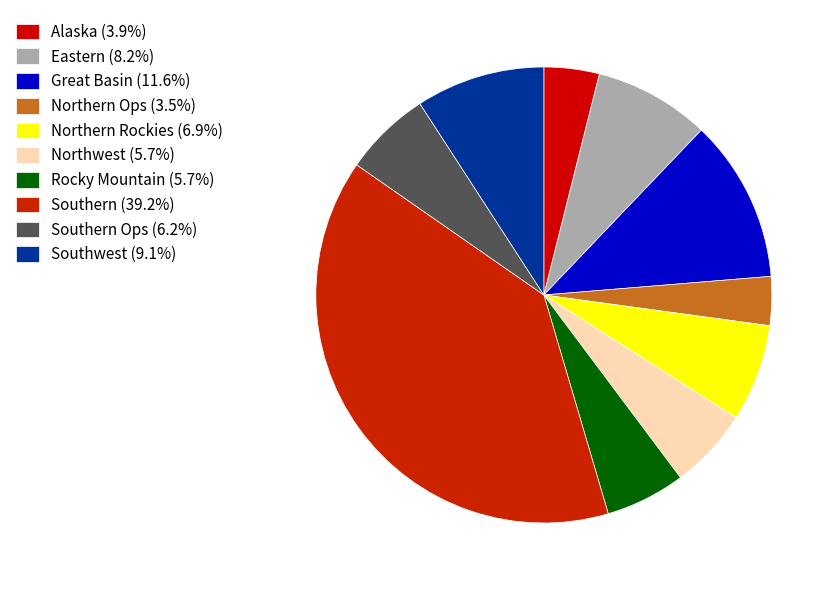

Which category has the biggest portion of the pie?

Southern